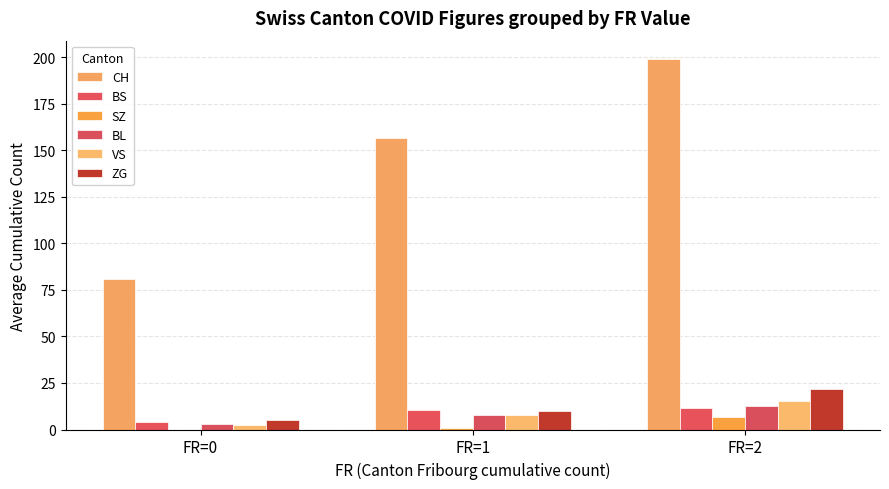

Between FR=0 and FR=1, which series saw the biggest shift?

CH